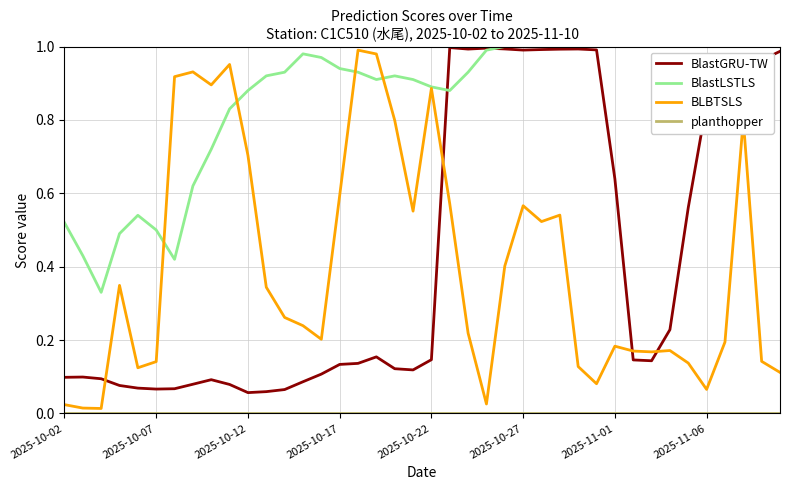

How many lines are shown in the chart?

4